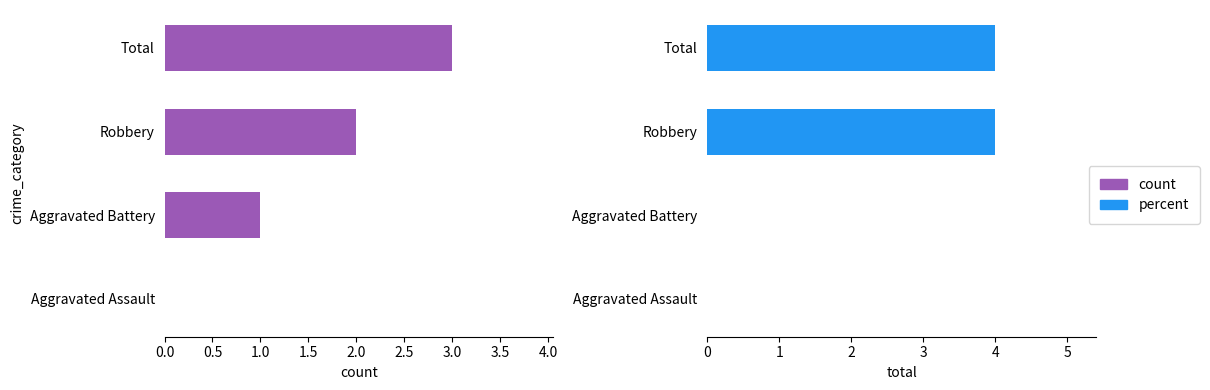

List the series in order of their peak value, lowest first.

count, percent